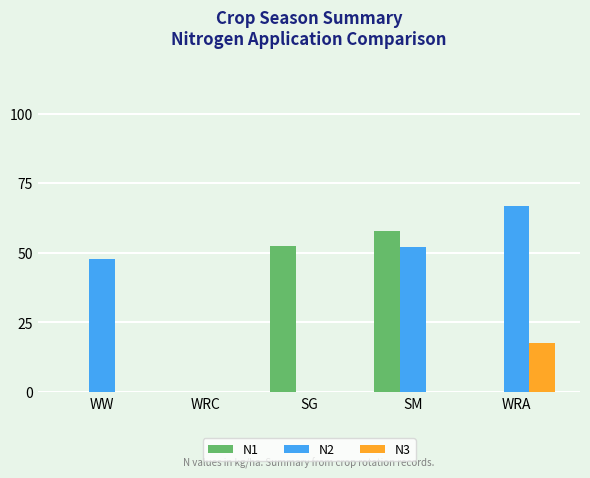

At which label does N3 reach its peak?

WRA